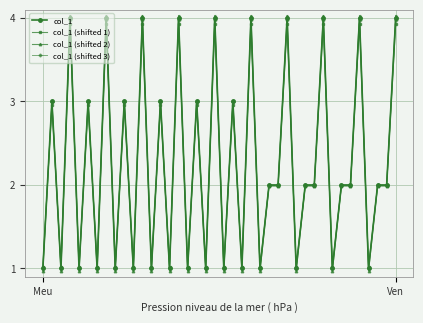

What is the value of the col_1 (shifted 2) point at the 12th from the left?

4.0